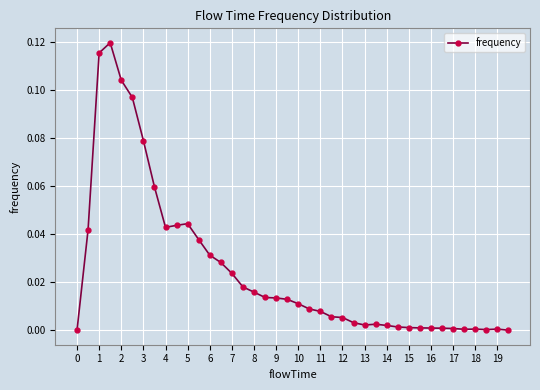

True or false: there are more than 1 points higher than both neighbors.

True